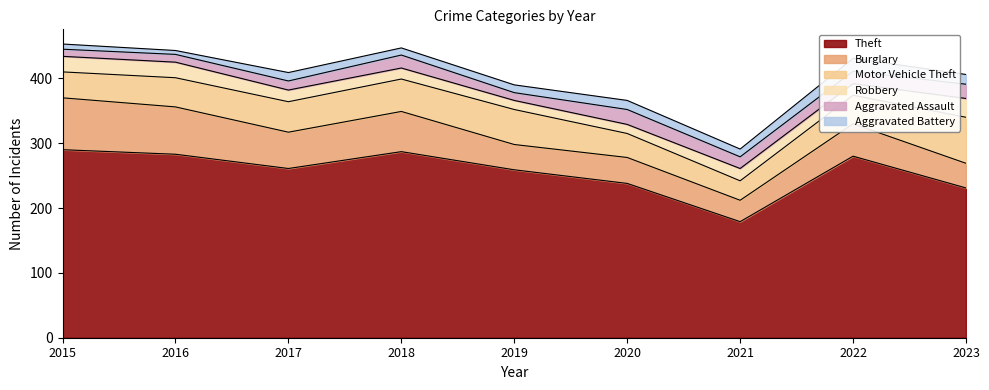

Is it true that Aggravated Battery equals 10 at 2016?

False